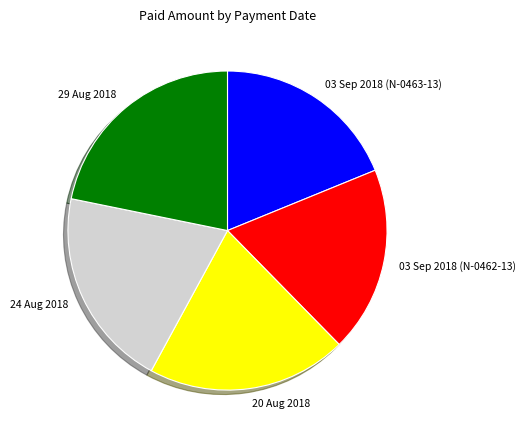

Count the number of slices in the pie.

5